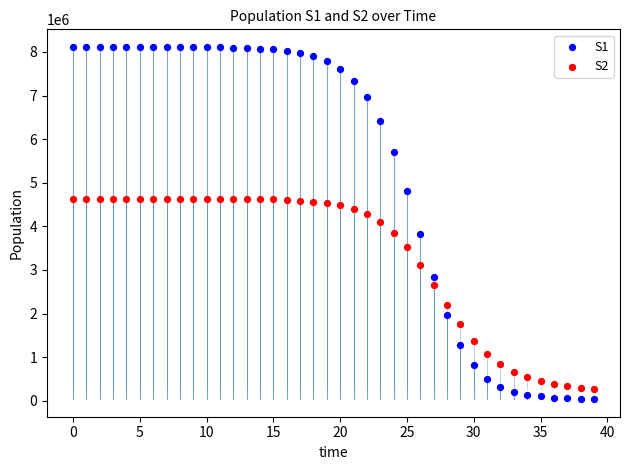

What are all the series names shown in the legend?

S1, S2